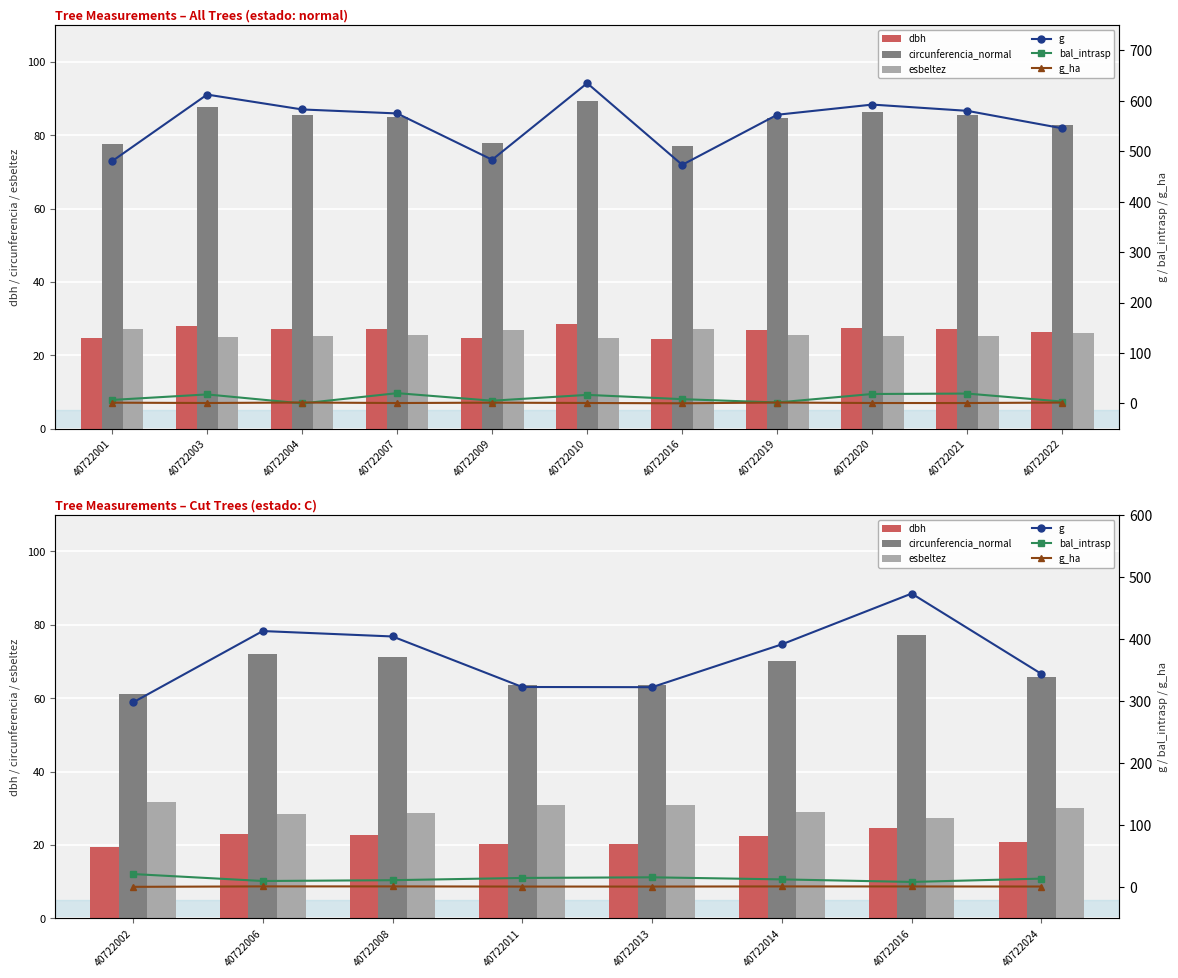

What are all the series names shown in the legend?

dbh, circunferencia_normal, esbeltez, g, bal_intrasp, g_ha